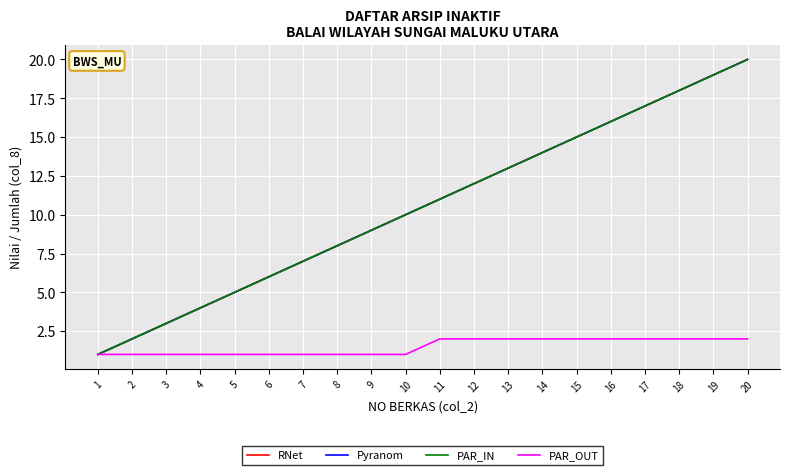

Which series has the largest total across all categories?

RNet